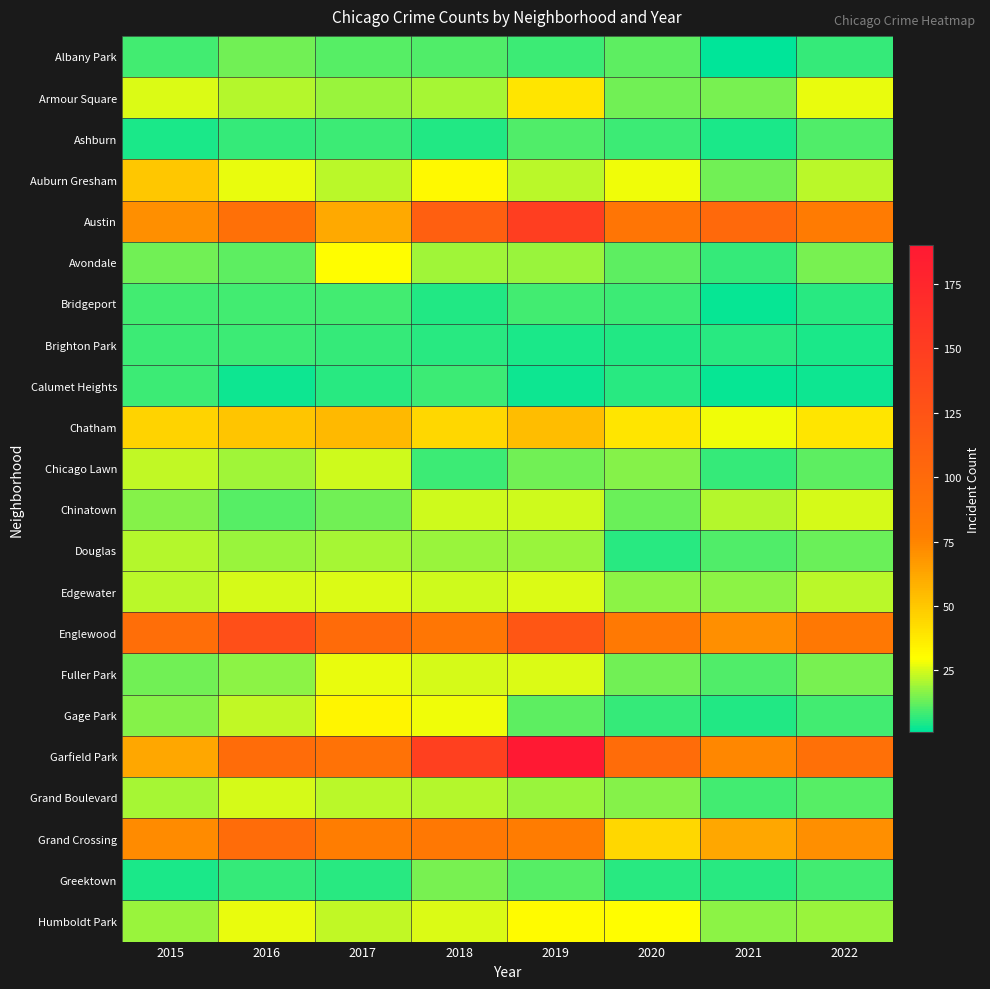

Reading left to right, transcribe all the data shown in this chart.

Albany Park: 2015=9	2016=14	2017=11	2018=10	2019=8	2020=12	2021=1	2022=7
Armour Square: 2015=26	2016=21	2017=18	2018=20	2019=39	2020=14	2021=15	2022=27
Ashburn: 2015=4	2016=7	2017=8	2018=5	2019=10	2020=8	2021=4	2022=10
Auburn Gresham: 2015=50	2016=27	2017=22	2018=32	2019=22	2020=28	2021=14	2022=22
Austin: 2015=71	2016=94	2017=61	2018=112	2019=148	2020=88	2021=101	2022=81
Avondale: 2015=14	2016=12	2017=30	2018=19	2019=18	2020=12	2021=7	2022=15
Bridgeport: 2015=9	2016=9	2017=9	2018=5	2019=9	2020=8	2021=2	2022=6
Brighton Park: 2015=8	2016=8	2017=7	2018=6	2019=4	2020=5	2021=6	2022=4
Calumet Heights: 2015=8	2016=3	2017=6	2018=8	2019=3	2020=6	2021=2	2022=3
Chatham: 2015=46	2016=51	2017=55	2018=44	2019=54	2020=39	2021=28	2022=39
Chicago Lawn: 2015=23	2016=19	2017=24	2018=8	2019=14	2020=16	2021=7	2022=12
Chinatown: 2015=16	2016=11	2017=14	2018=24	2019=24	2020=13	2021=21	2022=25
Douglas: 2015=21	2016=18	2017=20	2018=18	2019=18	2020=6	2021=10	2022=13
Edgewater: 2015=22	2016=25	2017=26	2018=24	2019=26	2020=17	2021=17	2022=22
Englewood: 2015=96	2016=130	2017=99	2018=87	2019=122	2020=83	2021=71	2022=85
Fuller Park: 2015=14	2016=17	2017=27	2018=25	2019=26	2020=14	2021=10	2022=15
Gage Park: 2015=16	2016=23	2017=33	2018=28	2019=12	2020=7	2021=5	2022=9
Garfield Park: 2015=62	2016=98	2017=91	2018=147	2019=190	2020=98	2021=74	2022=94
Grand Boulevard: 2015=20	2016=25	2017=22	2018=21	2019=18	2020=16	2021=9	2022=11
Grand Crossing: 2015=72	2016=97	2017=79	2018=85	2019=80	2020=44	2021=62	2022=71
Greektown: 2015=4	2016=7	2017=6	2018=15	2019=11	2020=6	2021=6	2022=9
Humboldt Park: 2015=18	2016=27	2017=23	2018=26	2019=31	2020=30	2021=17	2022=18